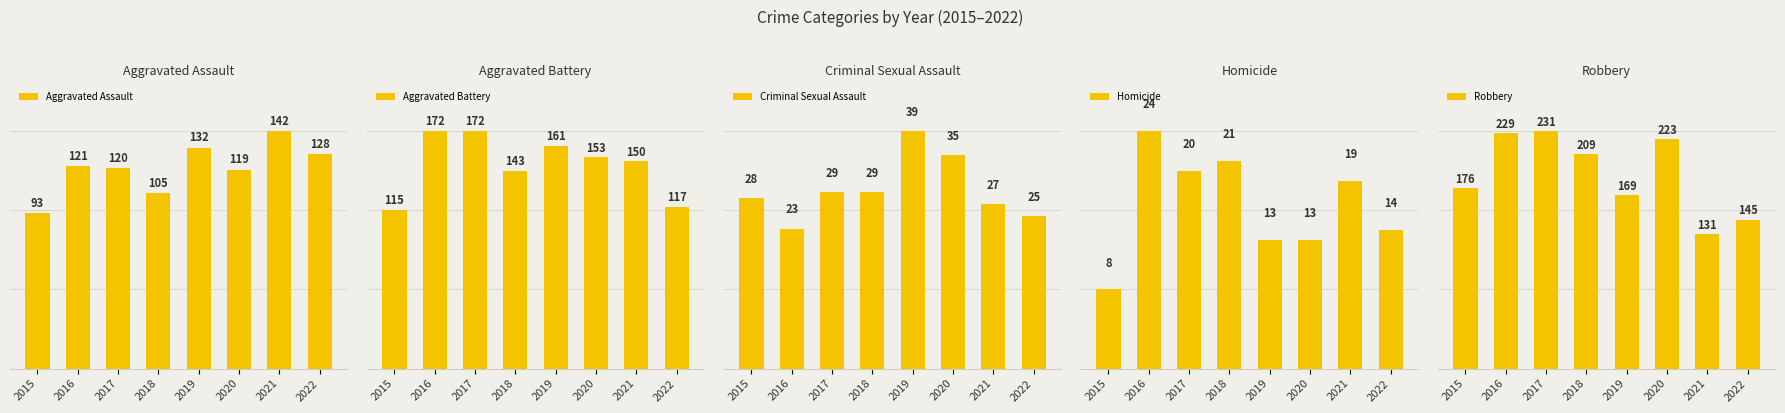

Between 2016 and 2018, which is larger?

2016